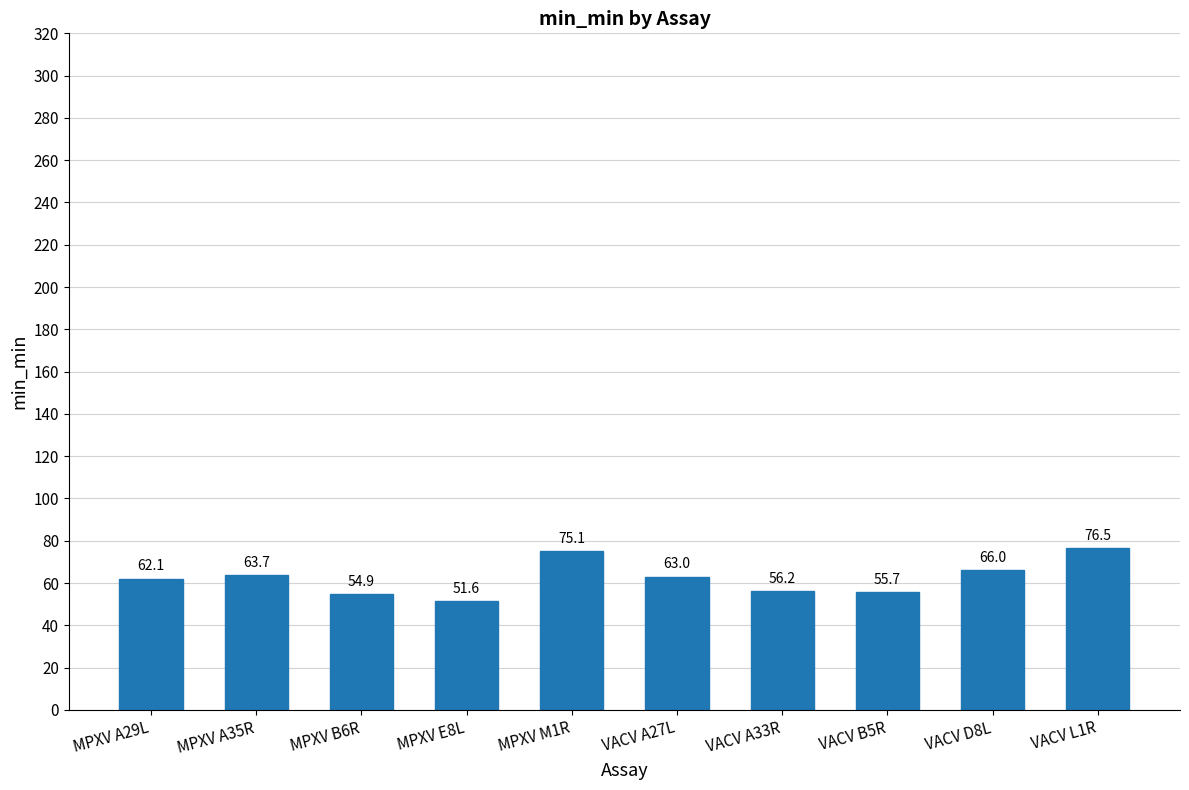

Is it true that the value at MPXV B6R is 97.4?

False